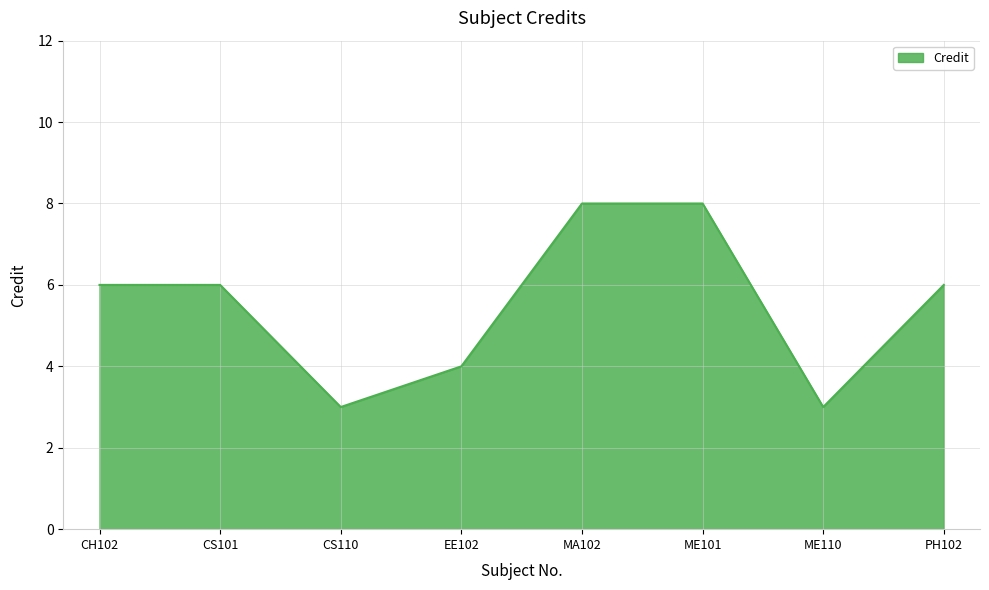

True or false: the data has more than 2 interior local peaks.

False